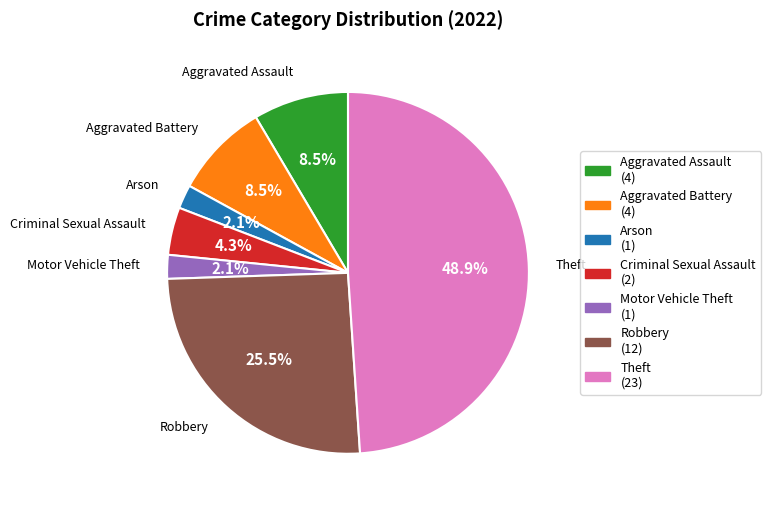

Does any single category account for the majority?

No